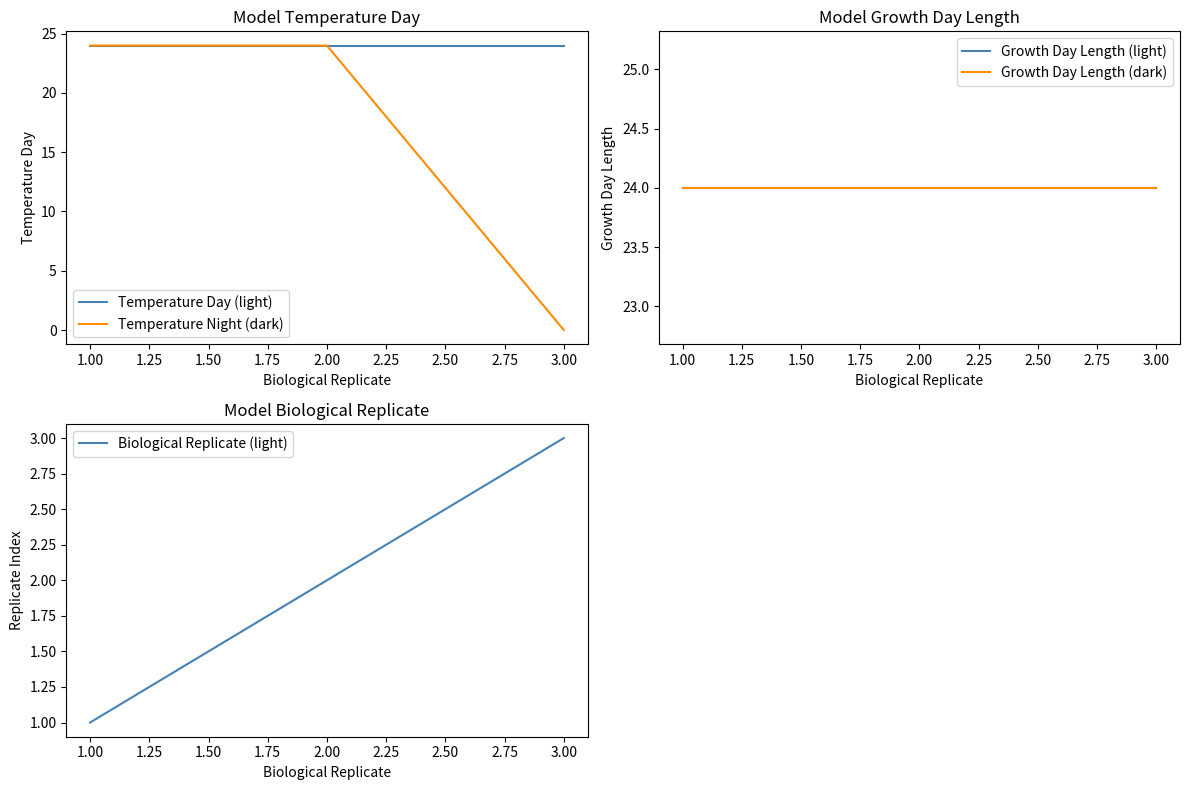

What are all the series names shown in the legend?

Temperature Day (light), Temperature Night (dark), Growth Day Length (light), Growth Day Length (dark), Biological Replicate (light)